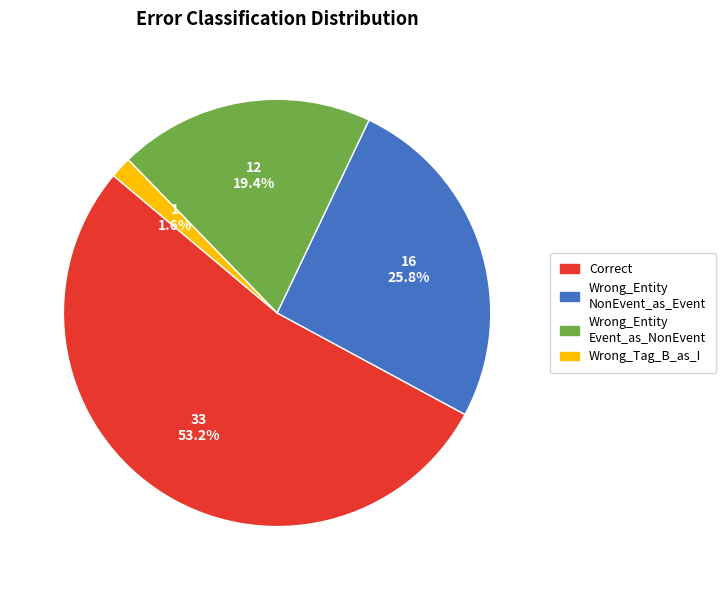

Does any single category account for the majority?

Yes